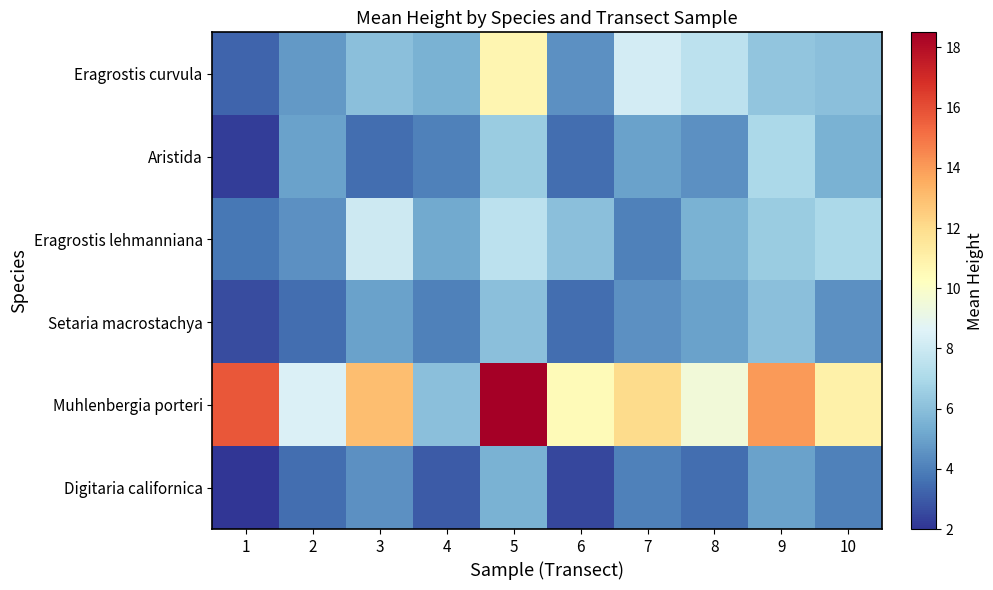

Rank the series at 10 from highest to lowest value.

Muhlenbergia porteri, Eragrostis lehmanniana, Eragrostis curvula, Aristida, Setaria macrostachya, Digitaria californica